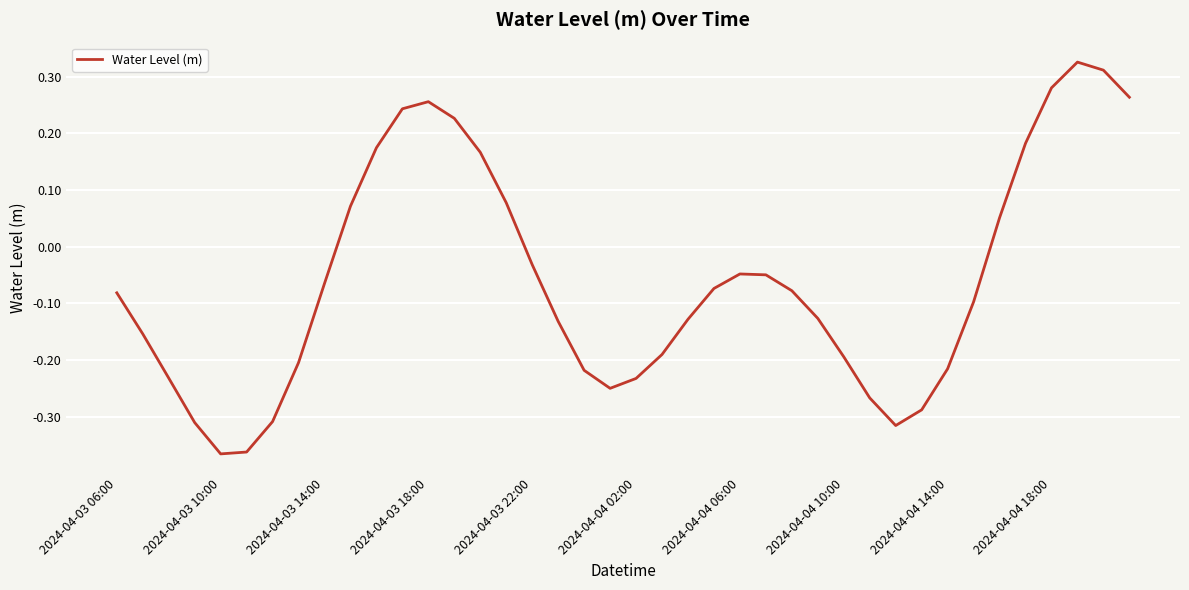

Count the number of data series in this chart.

1